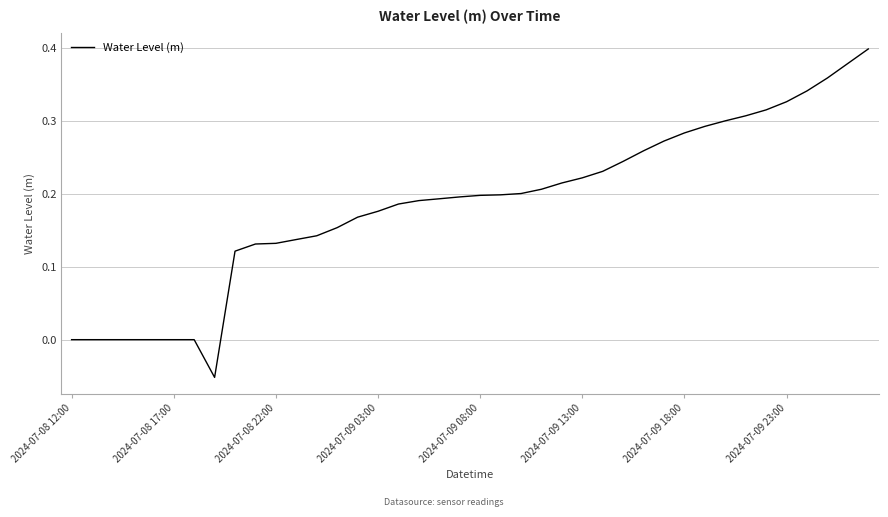

Is this an area chart (filled region under the line)?

No